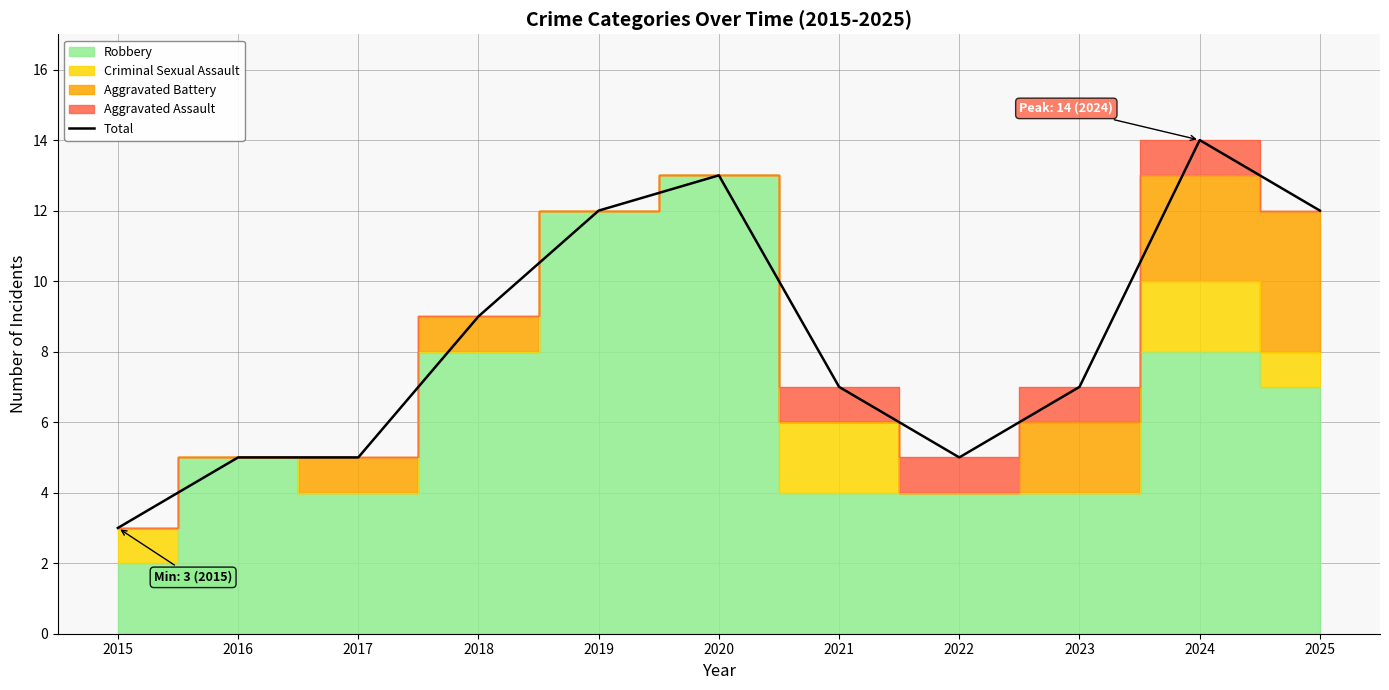

List the labels in order of value, smallest first.

2015, 2016, 2017, 2022, 2021, 2023, 2018, 2019, 2025, 2020, 2024